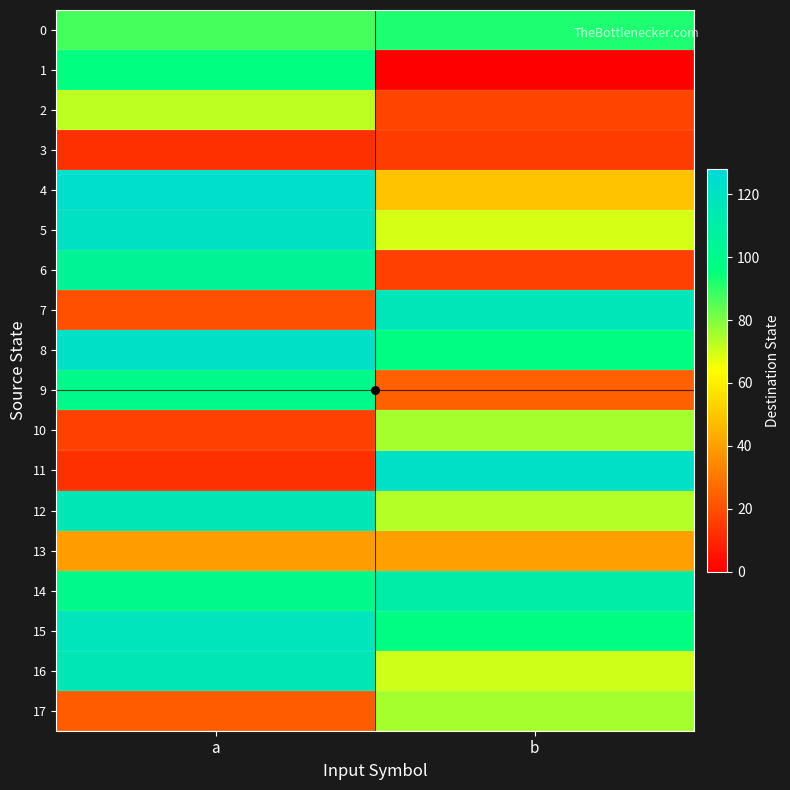

Which has a higher value, a or b?

b